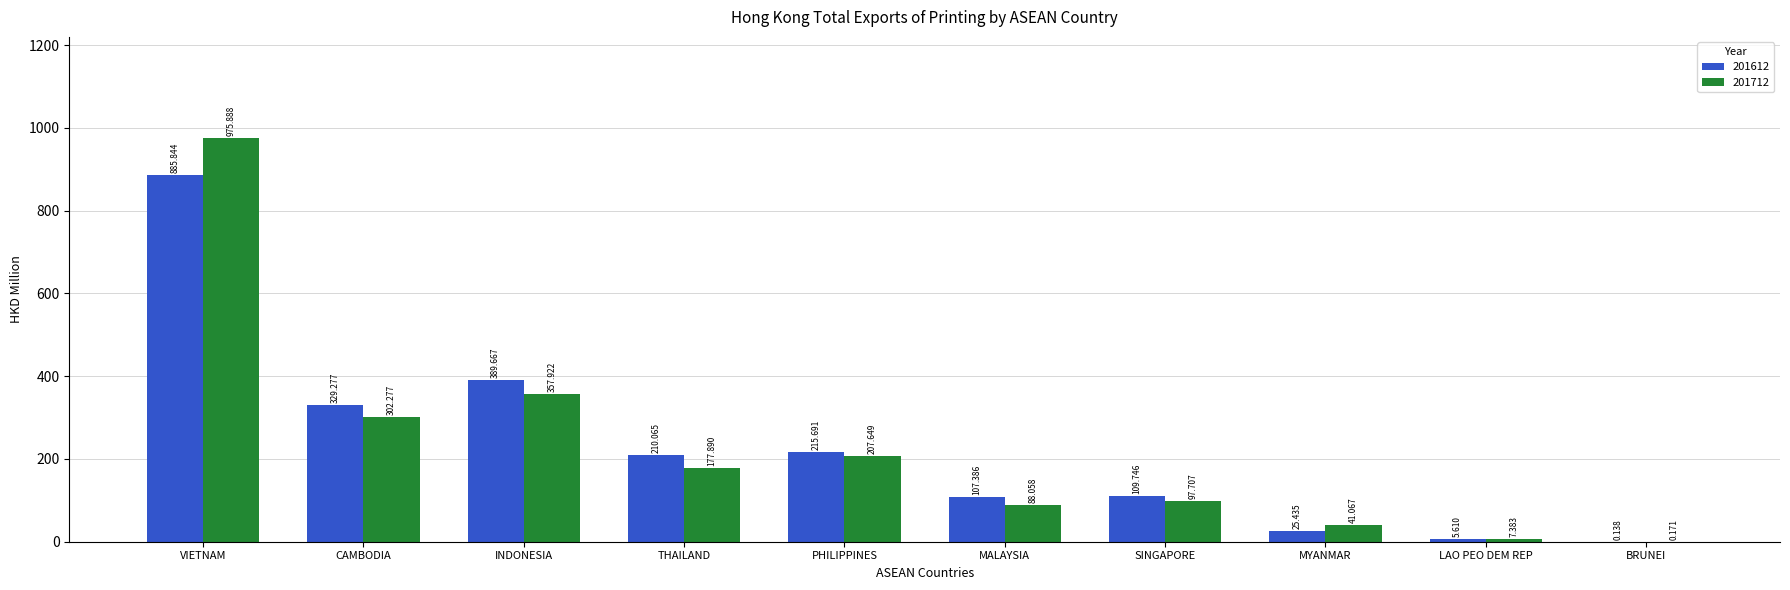

Where is 201612 nearest to the value 442?

INDONESIA